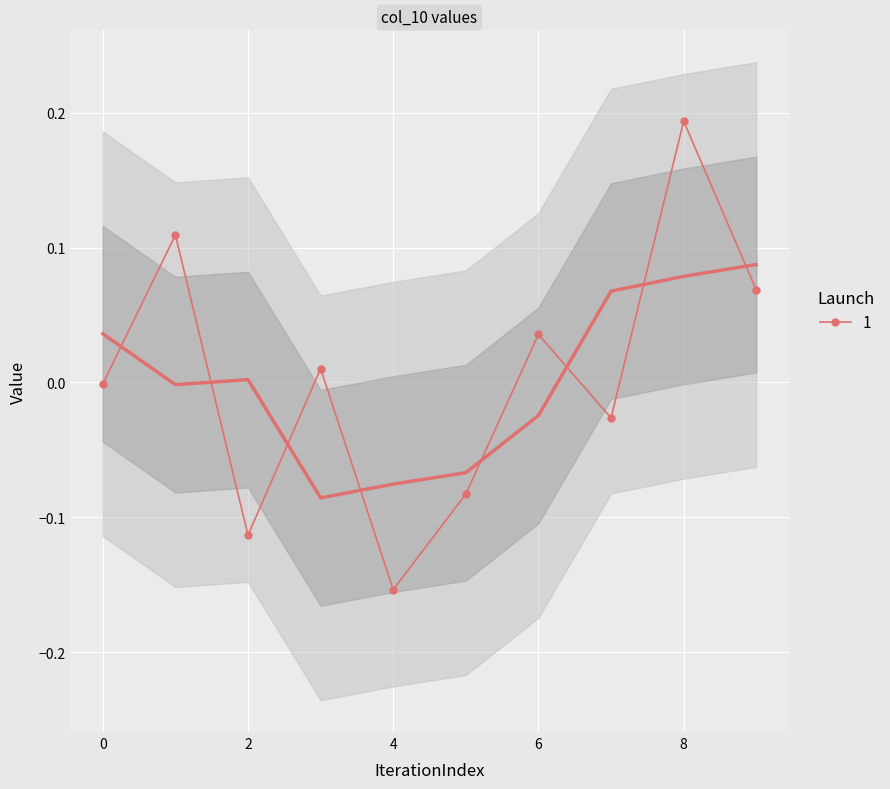

Which label corresponds to the largest value in the chart?

8